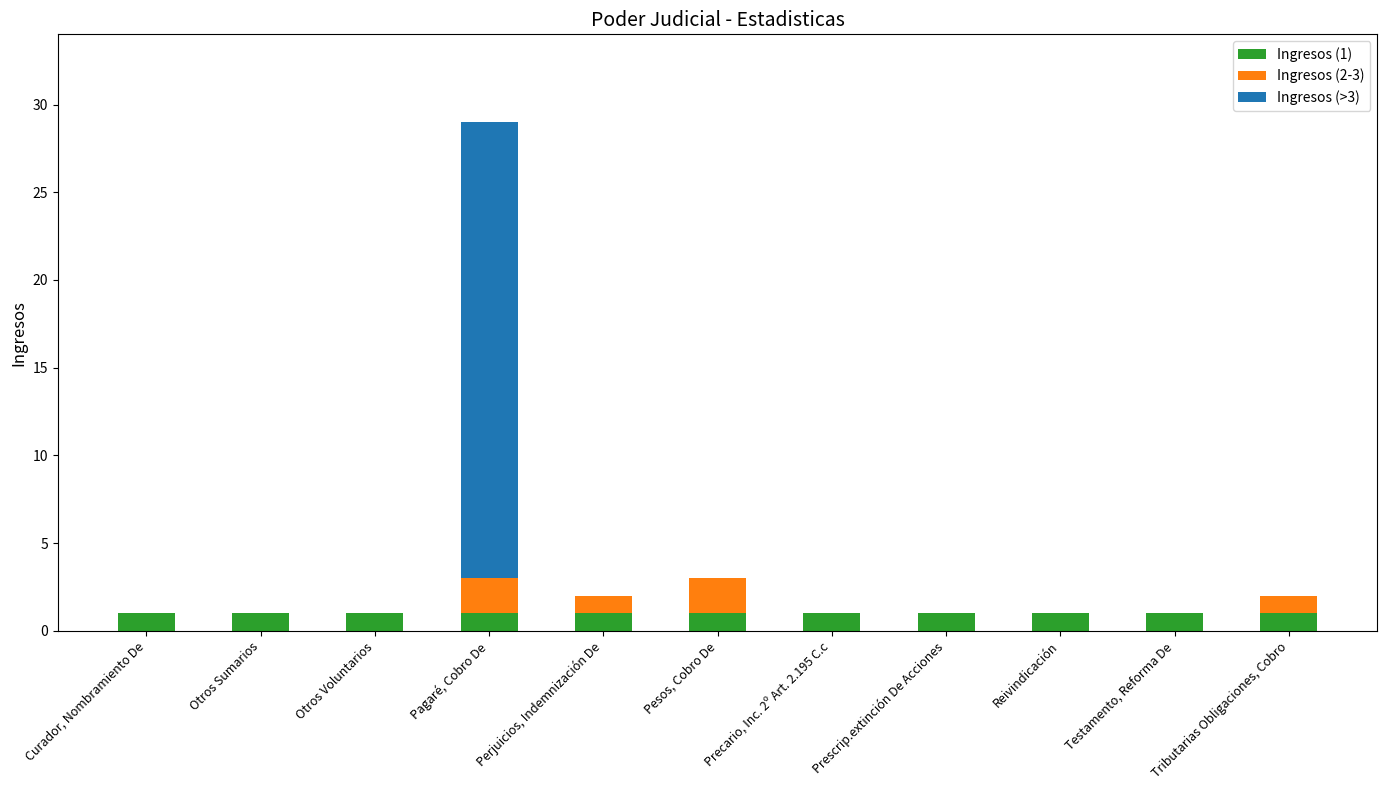

How many data points does each series have?

11